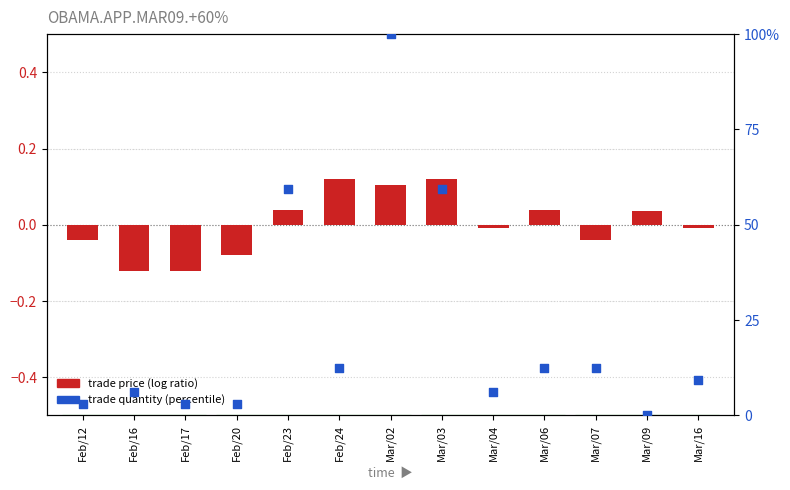

At how many categories does at least one series exceed 80?

1